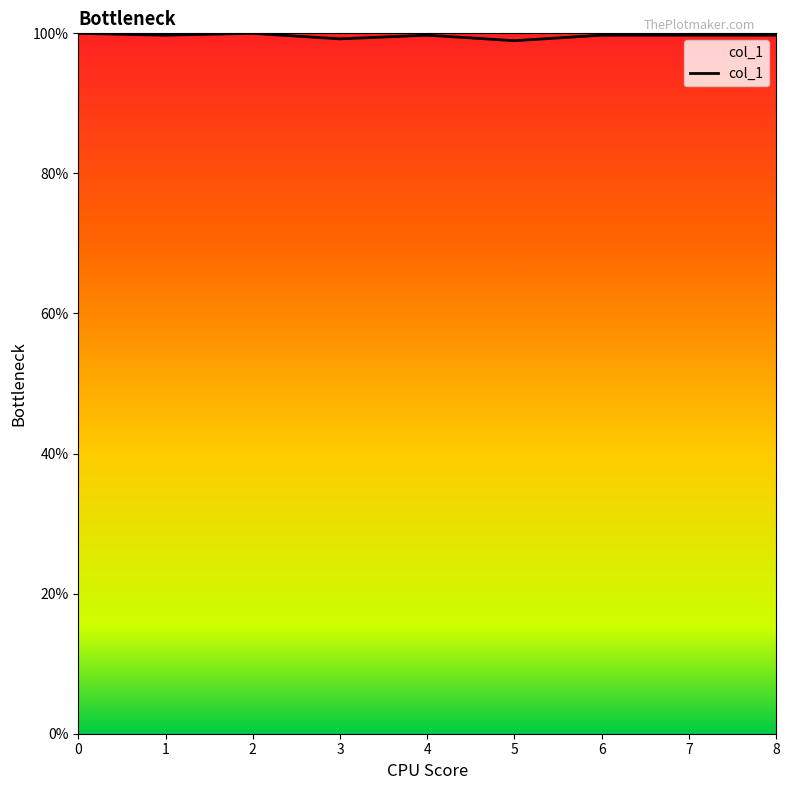

Where is the first local minimum?

1